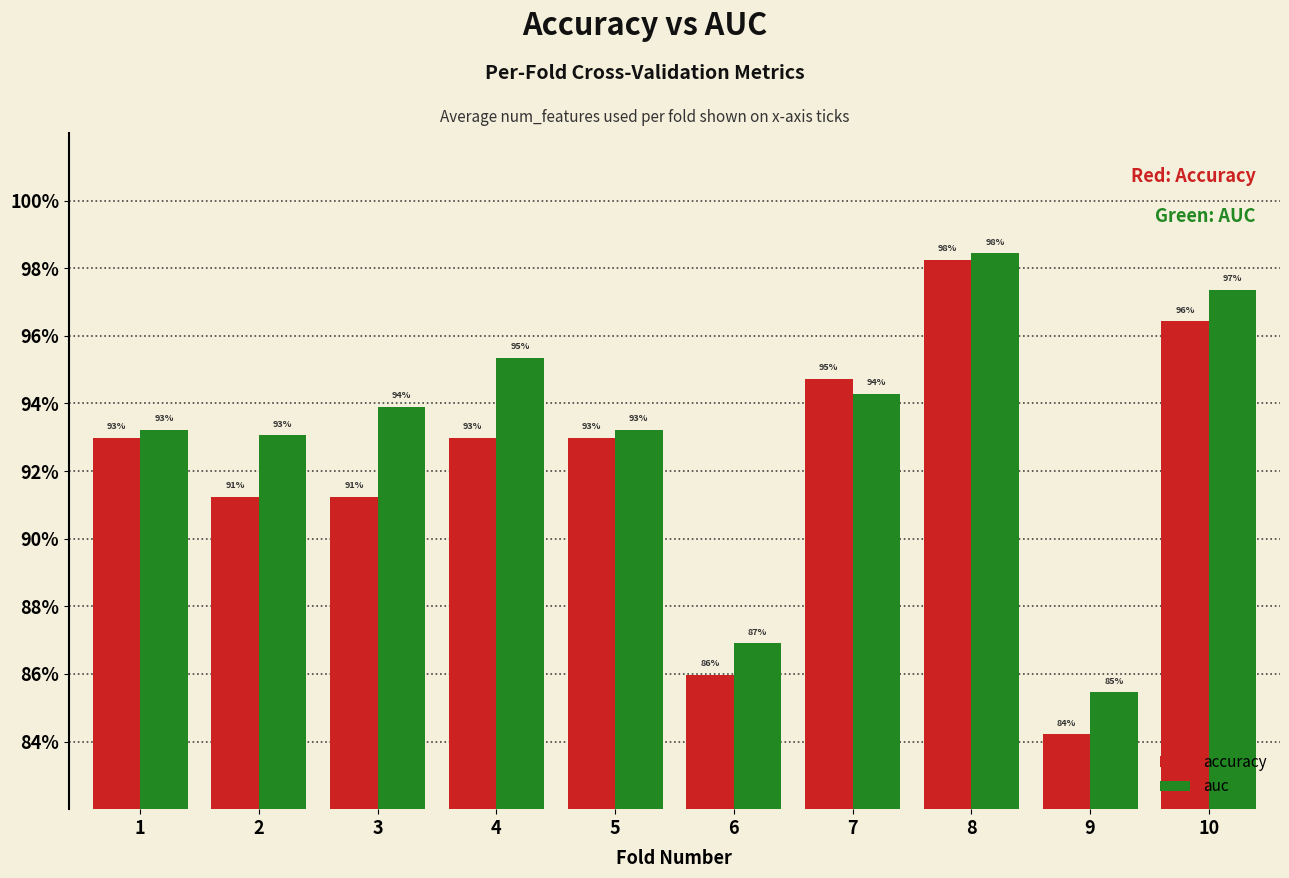

What is the sum of the accuracy values at 2 and 3?

1.8